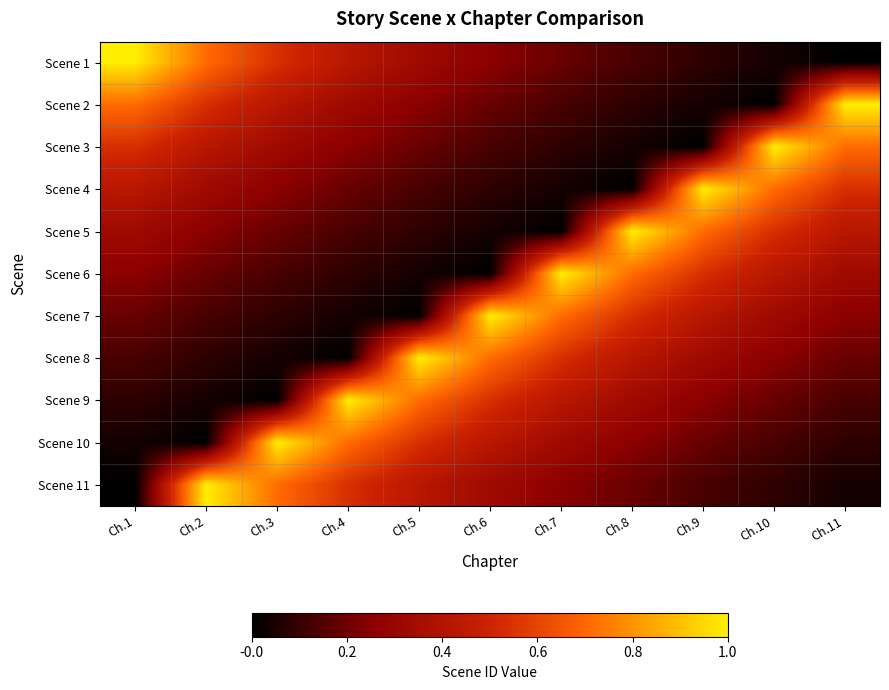

How many data points does each series have?

11